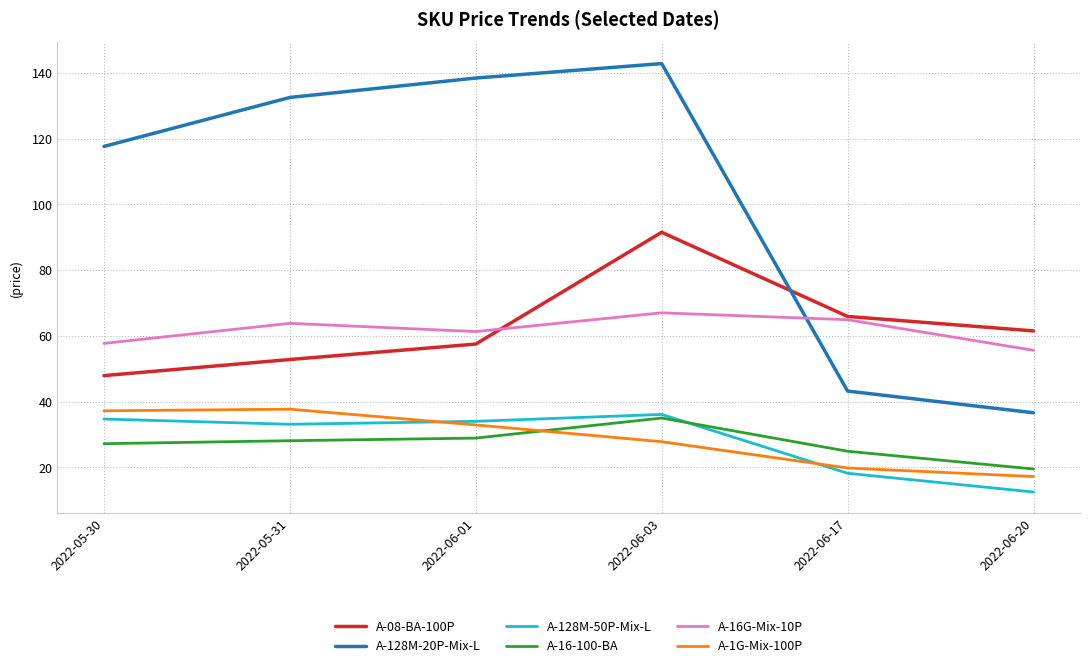

What position from the left is 2022-06-03?

4